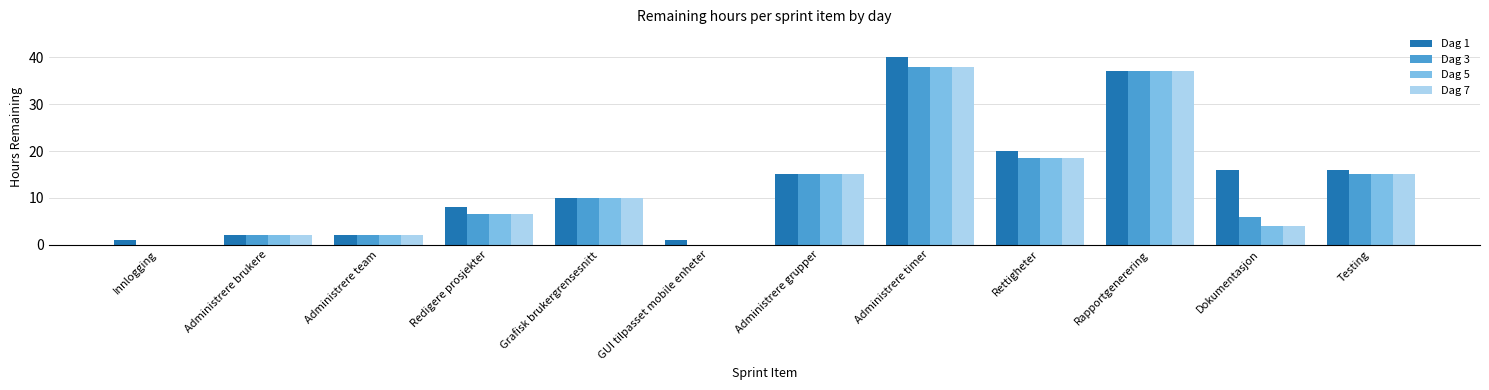

Which series changed the most between GUI tilpasset mobile enheter and Dokumentasjon?

Dag 1